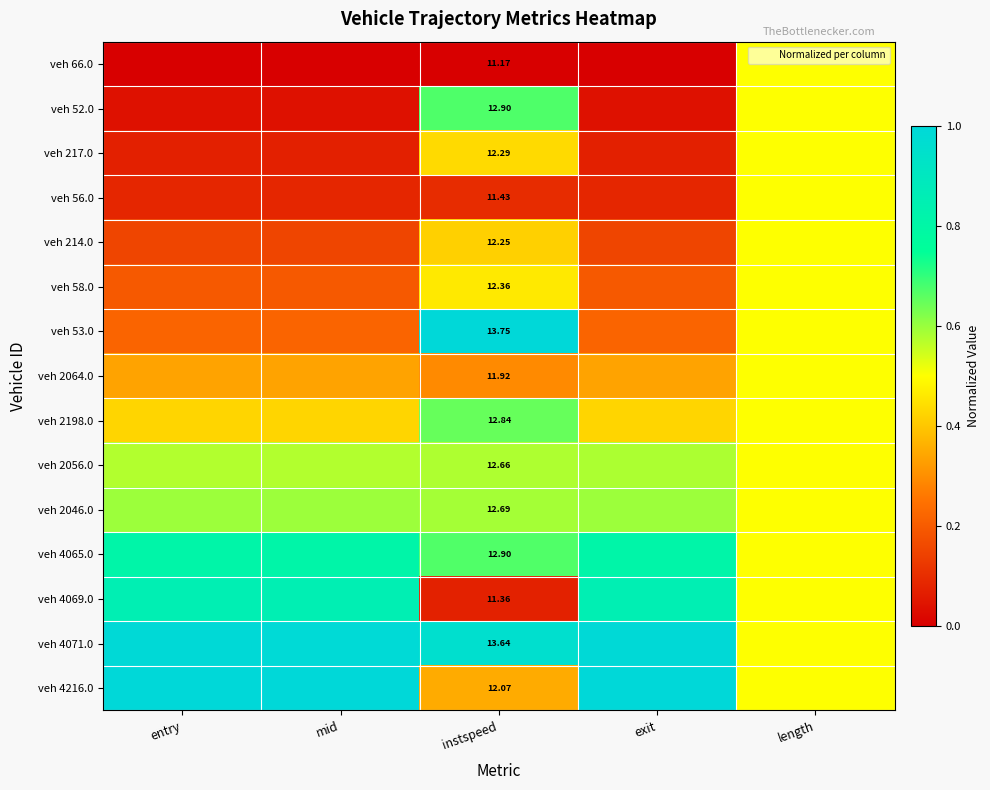

Which series has the largest range (max minus min)?

veh 53.0